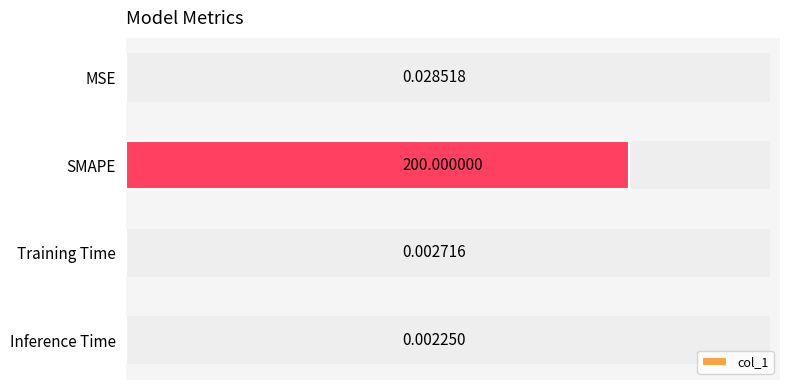

Does the chart contain any negative values?

No